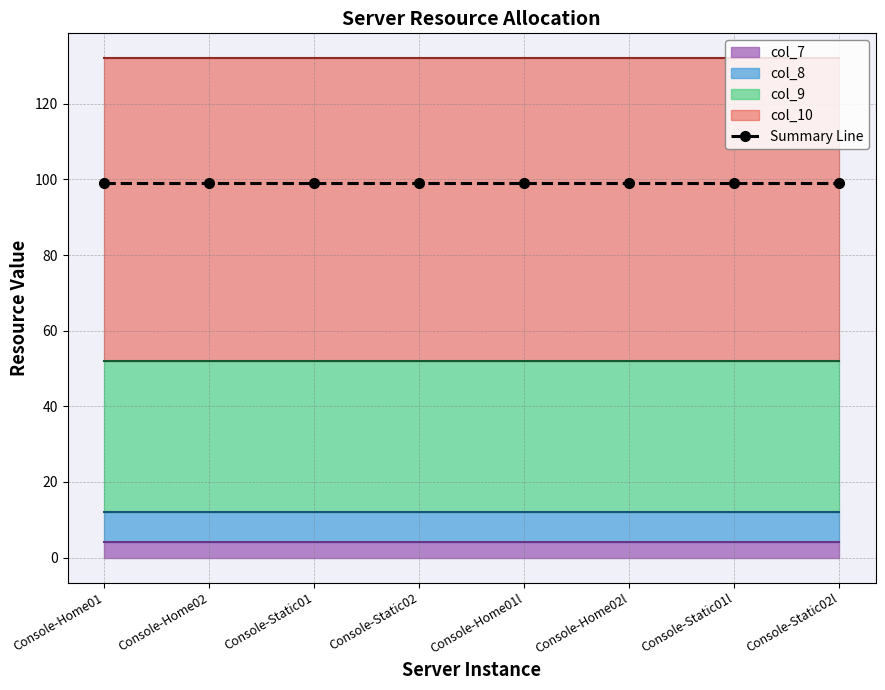

List the labels in order of col_7 value, largest first.

Console-Home01, Console-Home02, Console-Static01, Console-Static02, Console-Home01l, Console-Home02l, Console-Static01l, Console-Static02l